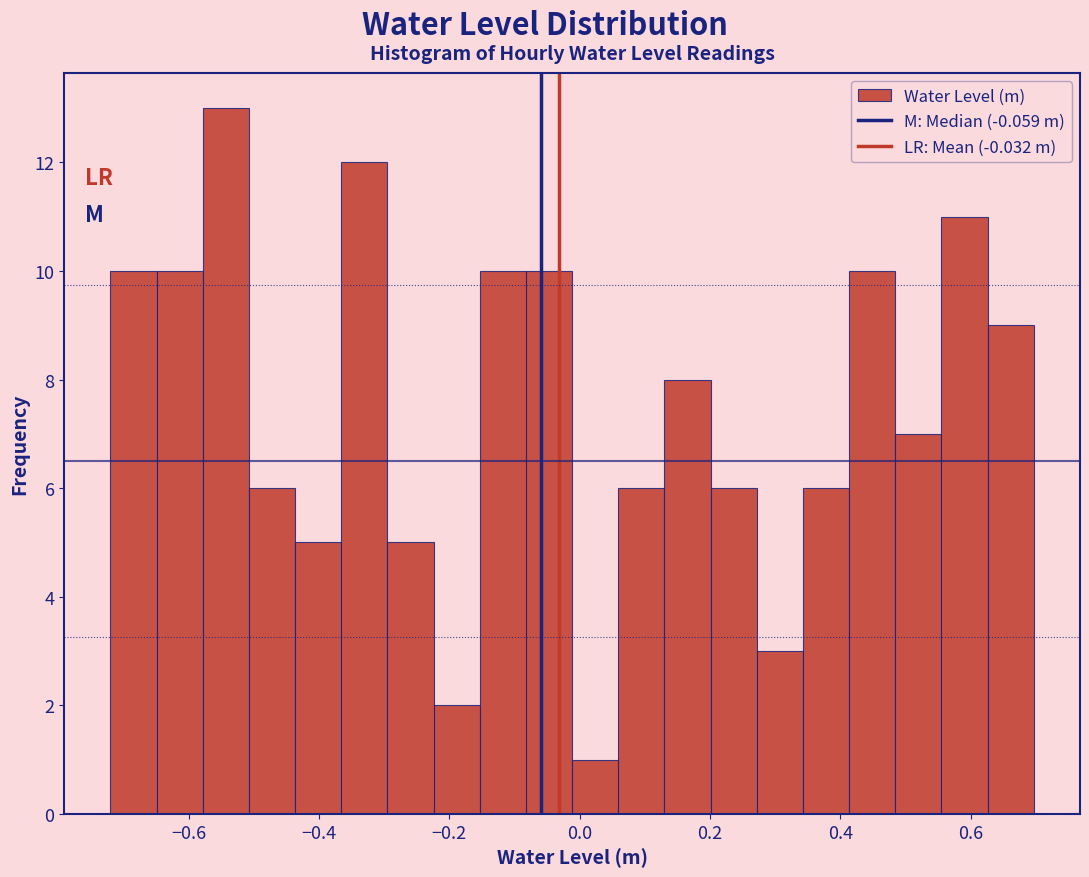

Around what value on the x-axis is the tallest bar? Give the approximate position of its centre, as read against the axis.

-0.54